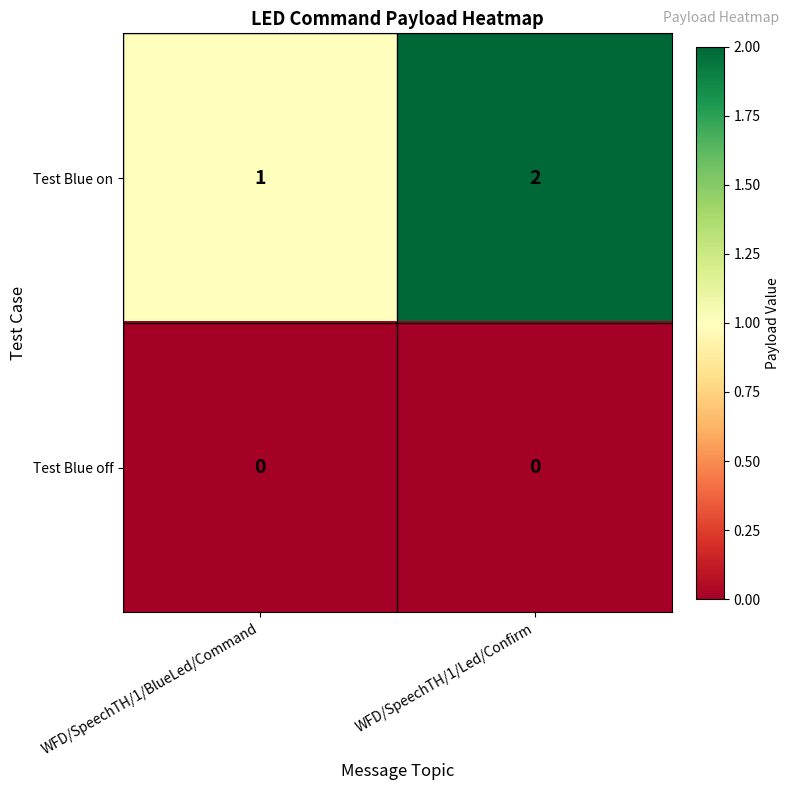

What is the sum of the Test Blue on values at WFD/SpeechTH/1/BlueLed/Command and WFD/SpeechTH/1/Led/Confirm?

3